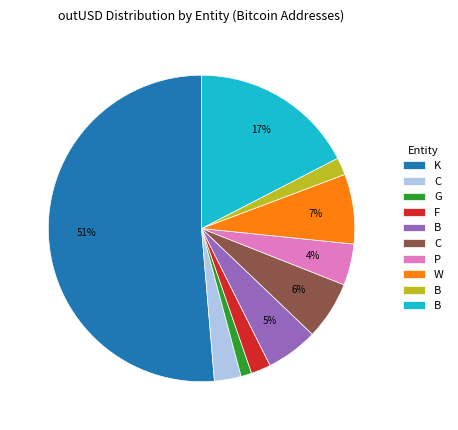

How many slices are in this pie chart?

10